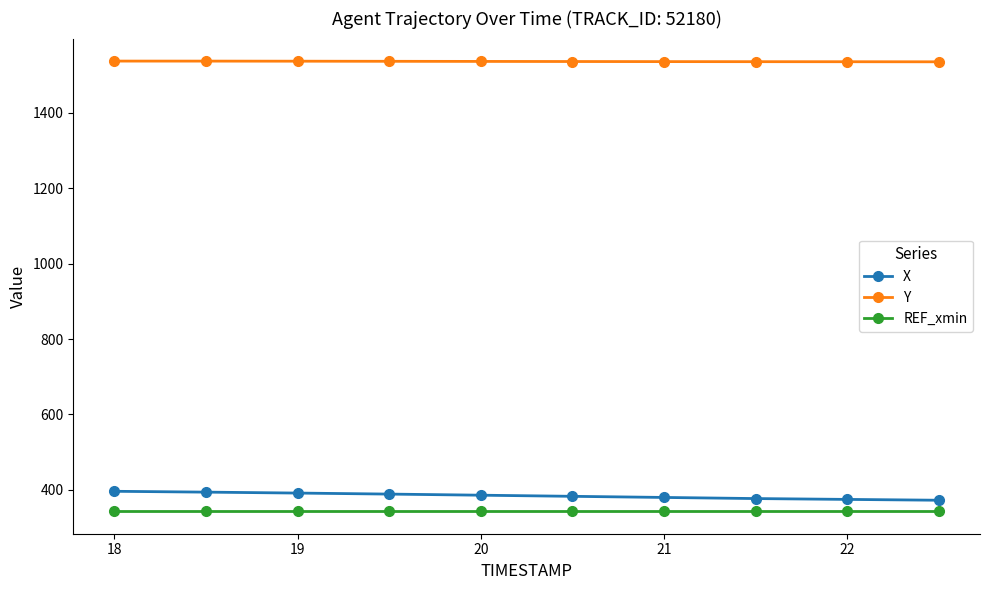

List the series in order of their peak value, highest first.

Y, X, REF_xmin